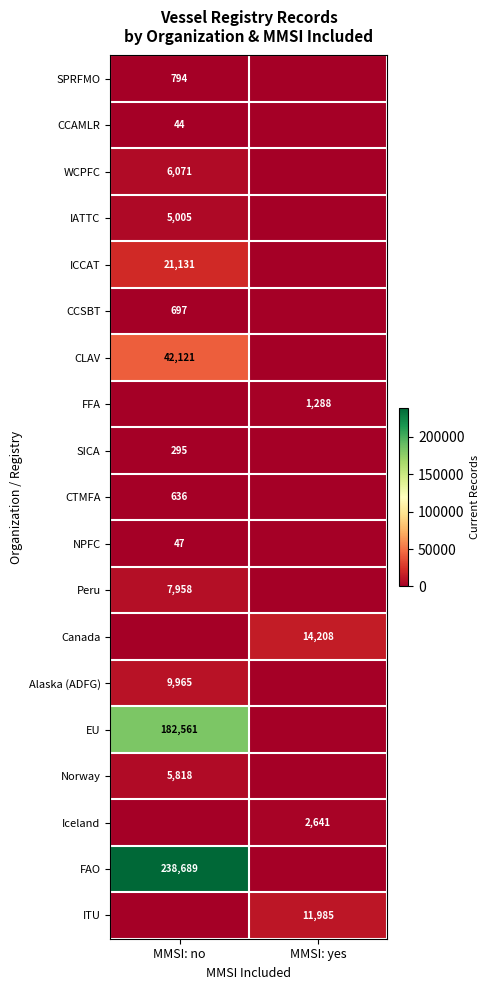

At which category is the sum across all series the highest?

MMSI: no